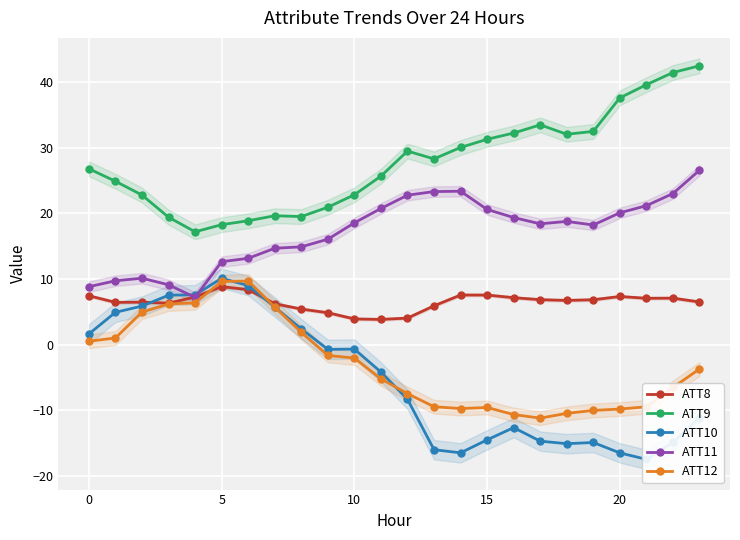

True or false: ATT12 and ATT9 cross at least once.

False